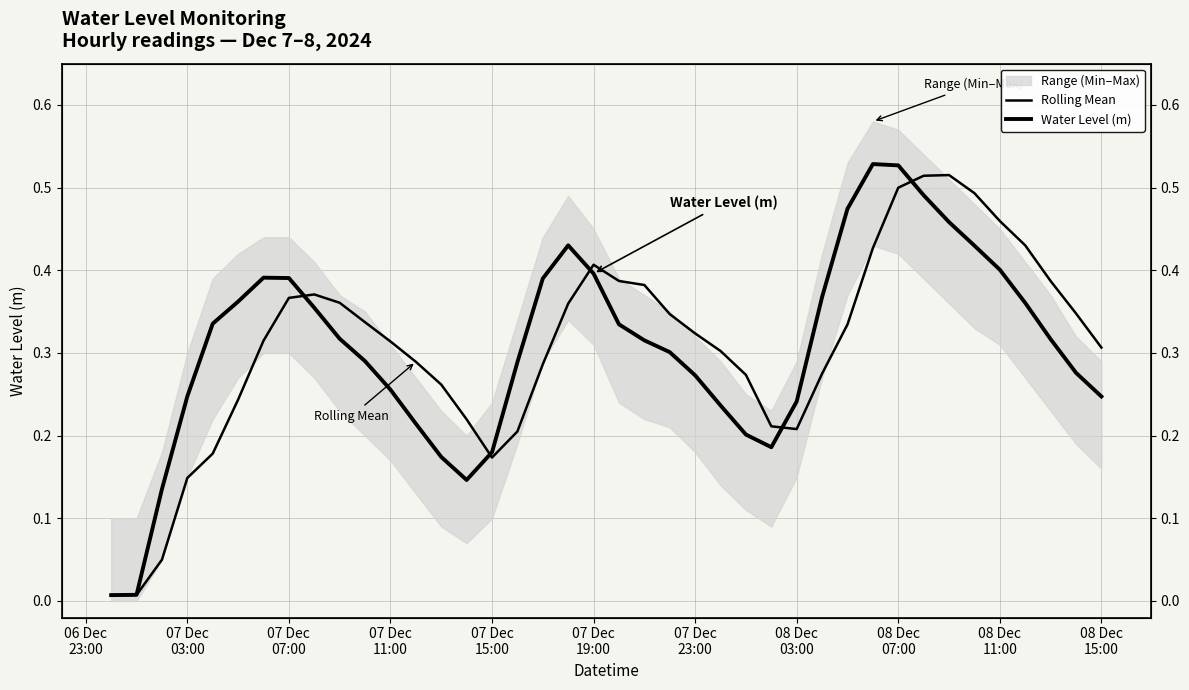

How many lines are shown in the chart?

2